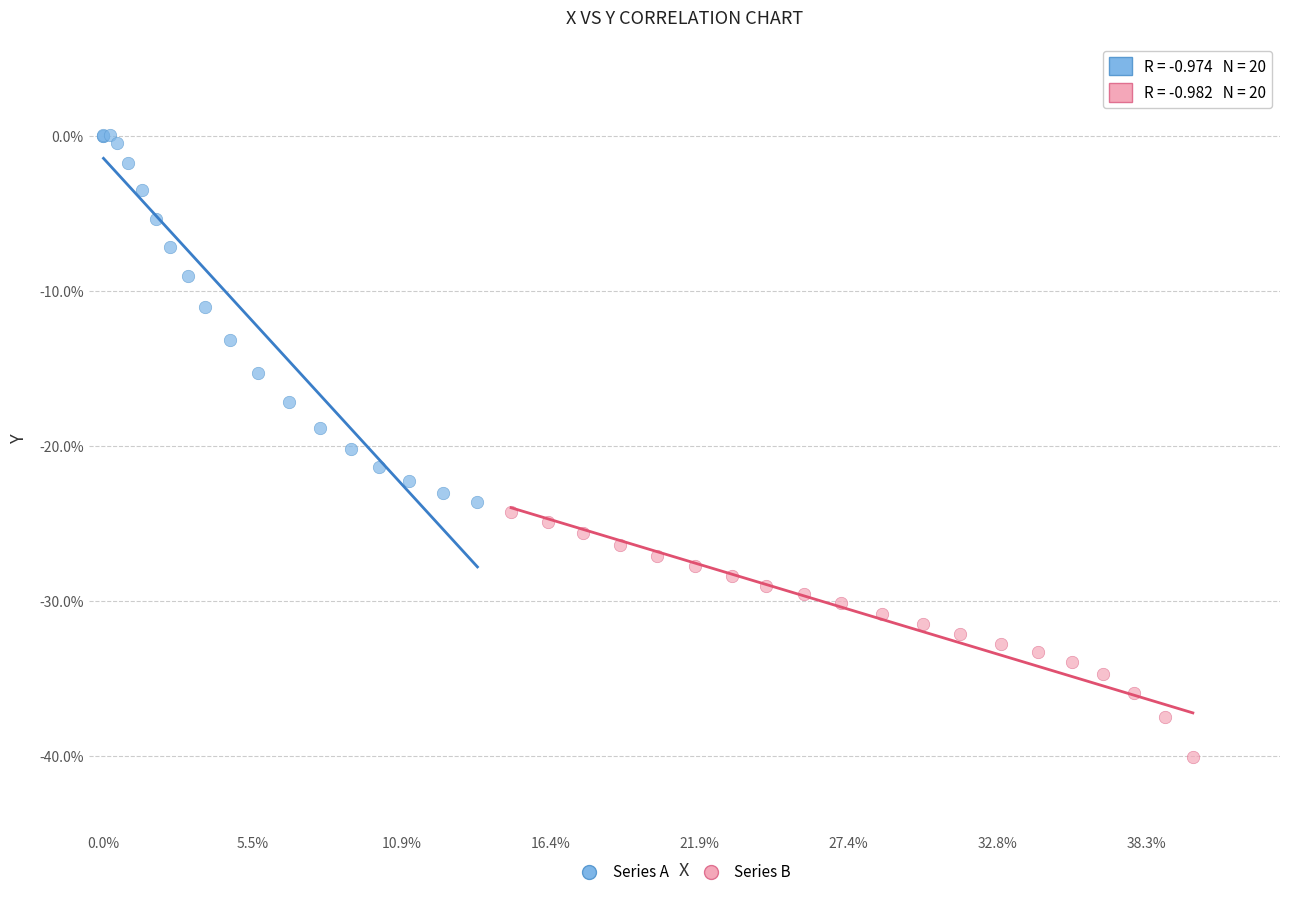

What are all the series names shown in the legend?

Series A, Series B